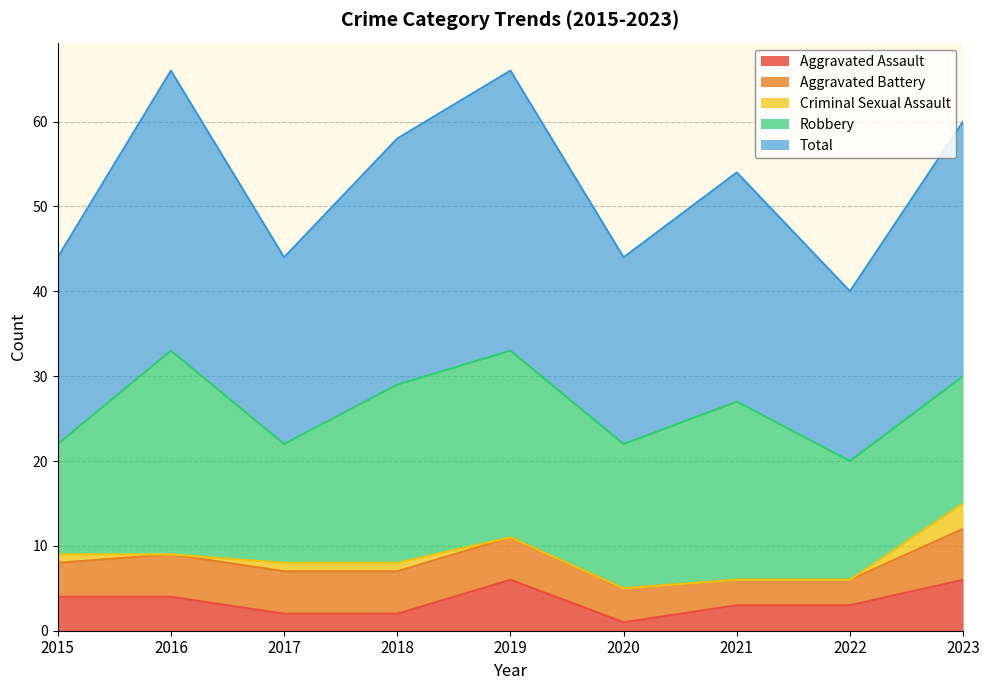

Where is the first local maximum for Aggravated Assault?

2019